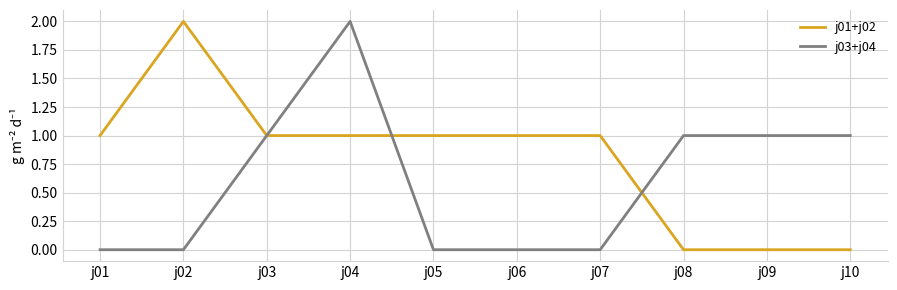

The j03+j04 series shows 0 at j06. True or false?

True